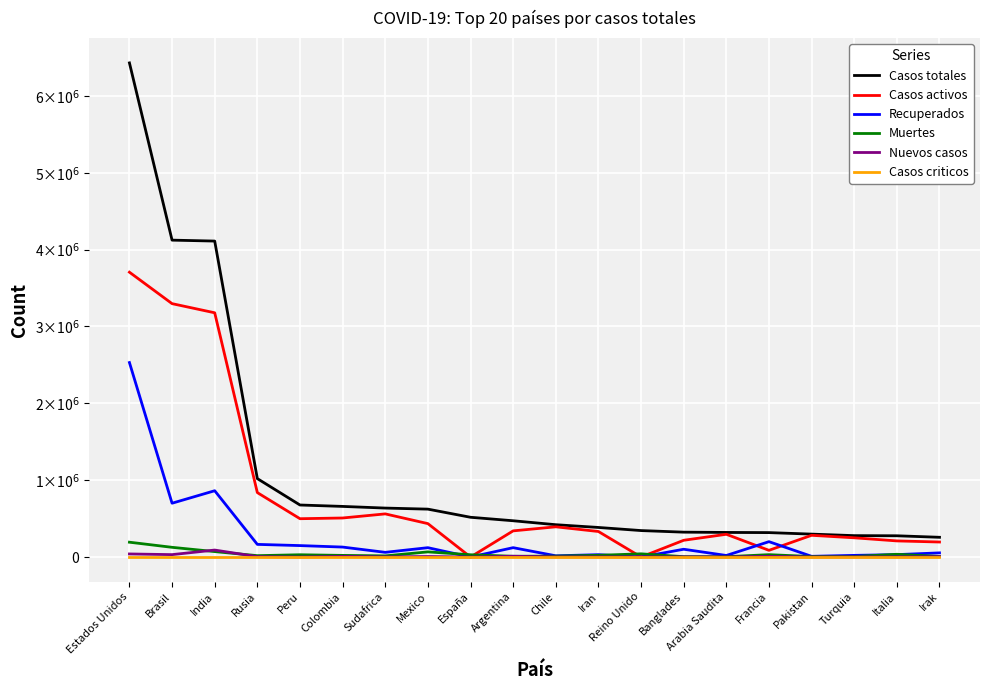

Reading left to right, transcribe all the data shown in this chart.

Casos totales: 6428993	4123000	4110839	1020310	676848	658456	636884	623090	517133	471806	420434	384666	344164	323565	319932	317706	298025	278228	276338	256719
Casos activos: 3705937	3296702	3177673	838126	498523	507770	561204	434667	0	340381	392967	332131	0	217852	295842	87206	282553	250092	209610	195259
Recuperados: 2530242	700095	862487	164425	148771	129530	60901	121572	0	121686	15916	30381	0	101266	20041	199776	9132	21516	31194	54038
Muertes: 192814	126203	70679	17759	29554	21156	14779	66851	29418	9739	11551	22154	41549	4447	4049	30724	6340	6620	35534	7422
Nuevos casos: 39936	31199	90600	5205	0	8394	1806	6196	0	9924	1969	1894	1813	1950	791	8550	513	1673	1695	4644
Casos criticos: 0	0	0	0	0	0	0	0	0	0	0	0	0	0	0	0	0	0	0	0